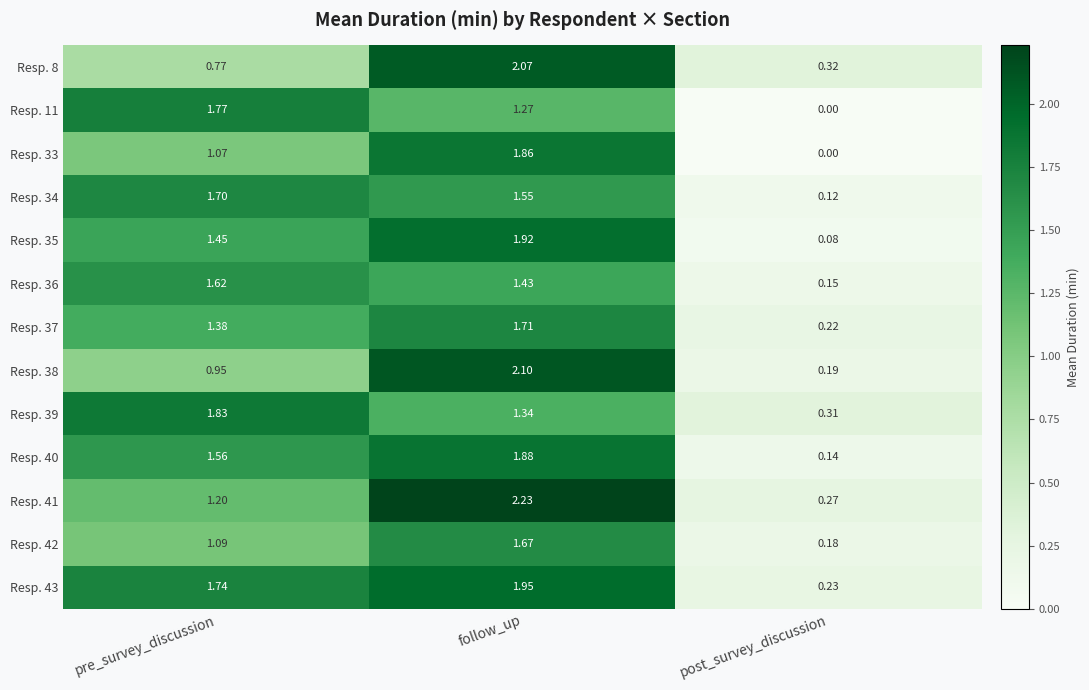

At which label does Resp. 36 first exceed 1?

pre_survey_discussion